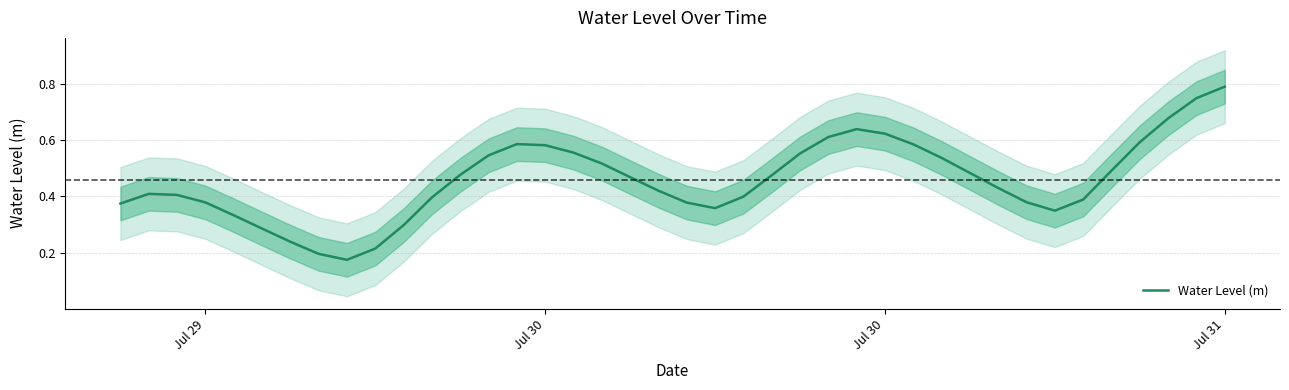

How many interior local valleys (lower than both neighbors) does the data have?

3